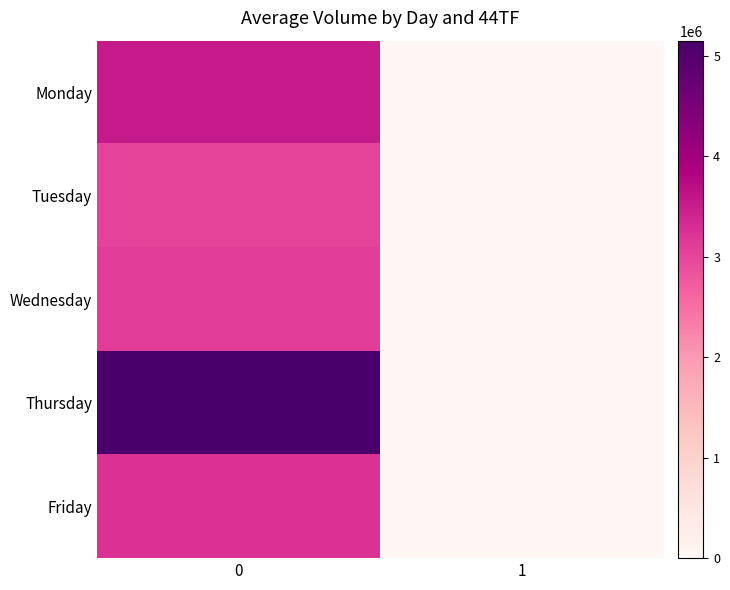

Which series changed the most between 0 and 1?

row_3